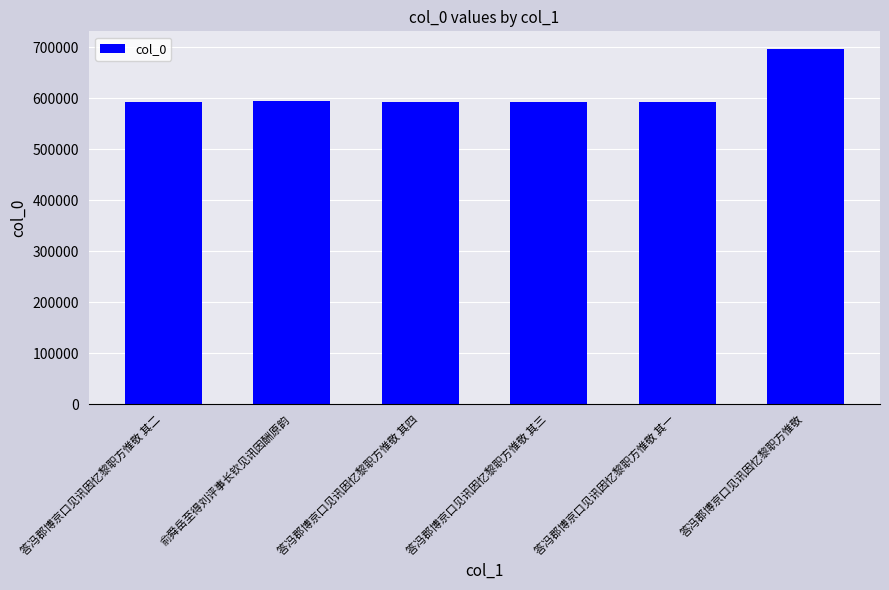

What is the approximate value at 答冯郡博京口见讯因忆黎职方惟敬?

696007